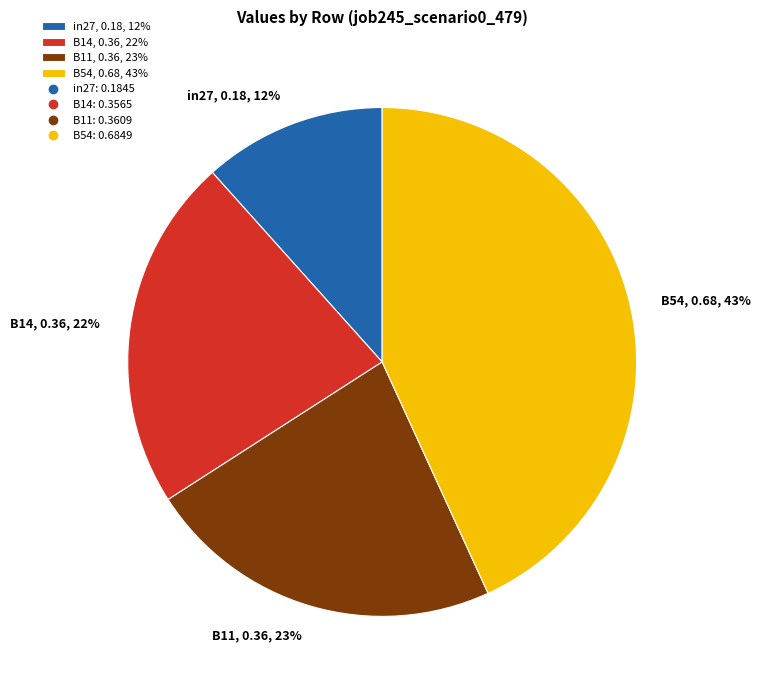

To the nearest percent, what is the average slice percentage?

25%